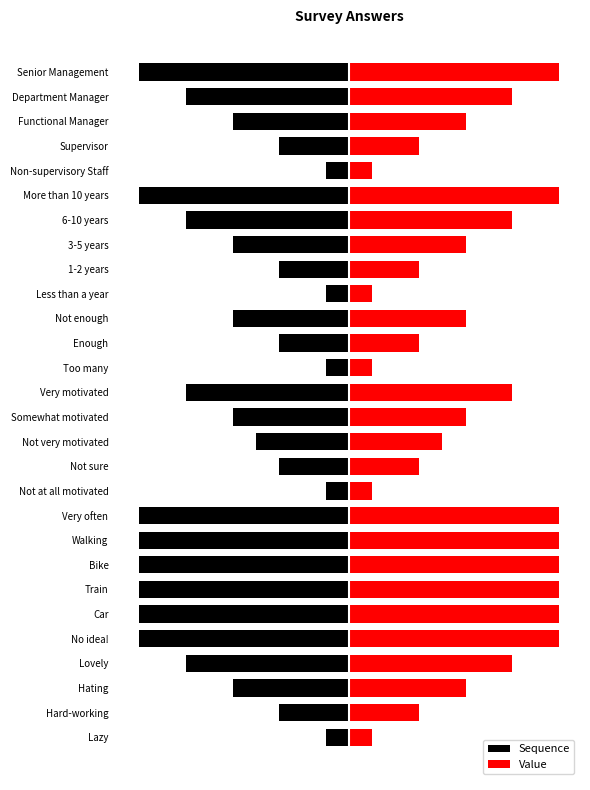

Between Somewhat motivated and Supervisor, which series saw the biggest shift?

Sequence